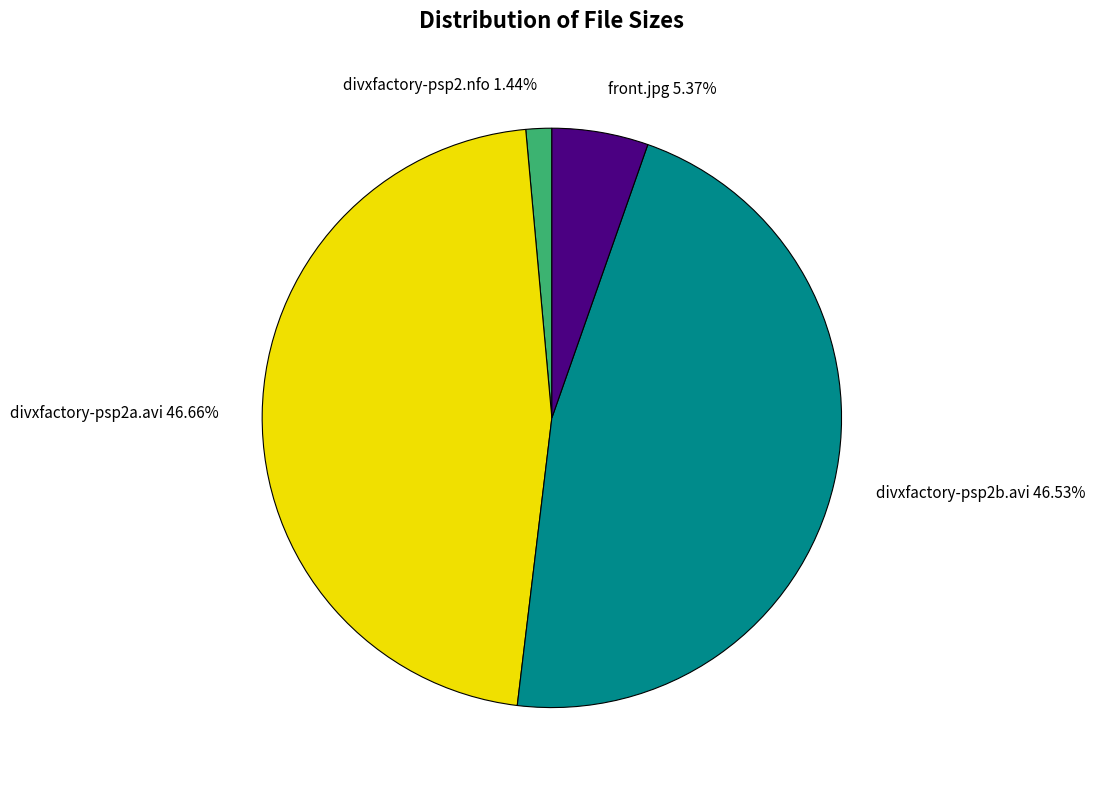

To the nearest percent, what is the difference between the largest and smallest slice percentages?

45%